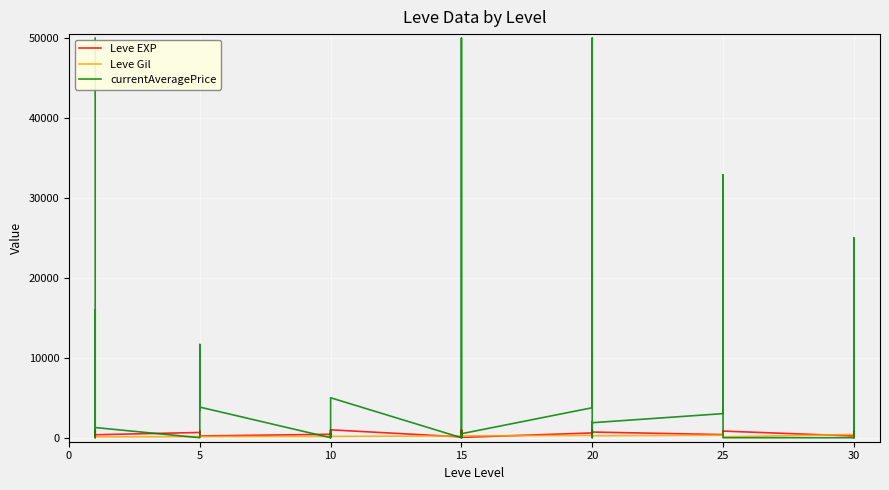

Which category has the lowest value in the currentAveragePrice series?

5